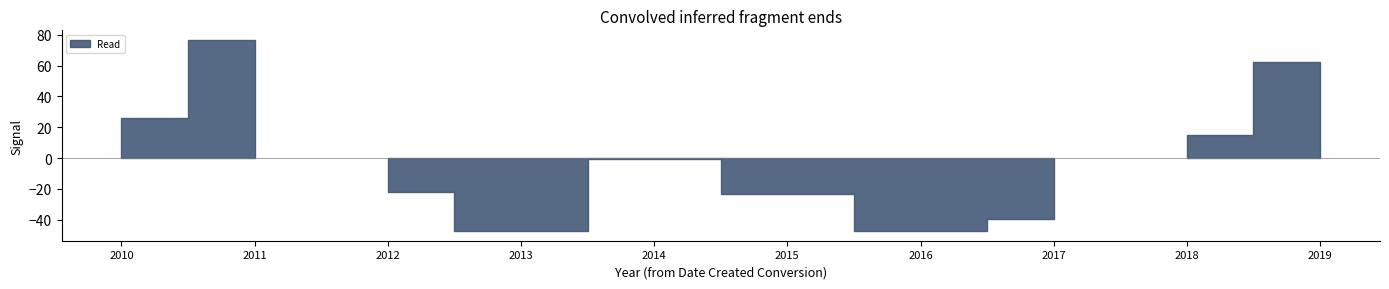

Is it true that Termini equals 2902 at 2010?

False